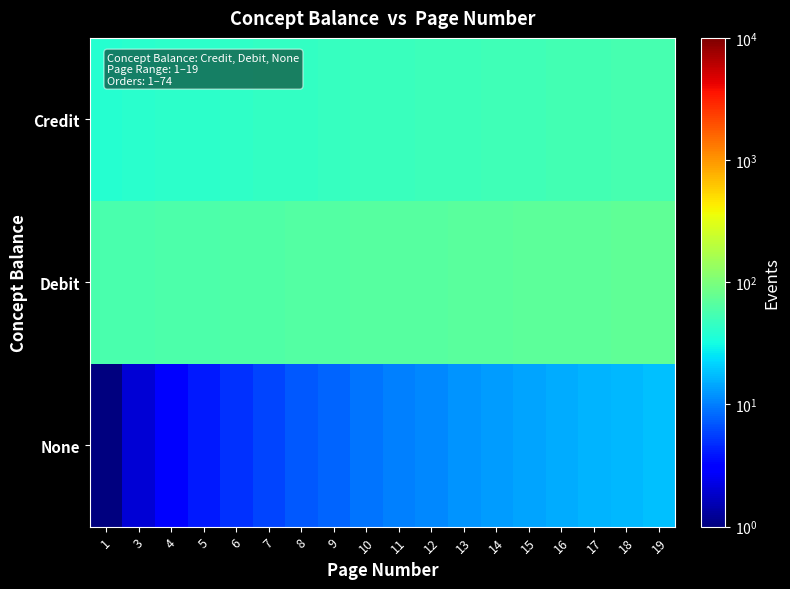

Reading right to left, transcribe all the data shown in this chart.

Credit: 19=56	18=55	17=54	16=53	15=52	14=51	13=50	12=49	11=48	10=47	9=46	8=45	7=44	6=43	5=42	4=41	3=40	1=39
Debit: 19=74	18=73	17=72	16=71	15=70	14=69	13=68	12=67	11=66	10=65	9=64	8=63	7=62	6=61	5=60	4=59	3=58	1=57
None: 19=18	18=17	17=16	16=15	15=14	14=13	13=12	12=11	11=10	10=9	9=8	8=7	7=6	6=5	5=4	4=3	3=2	1=1